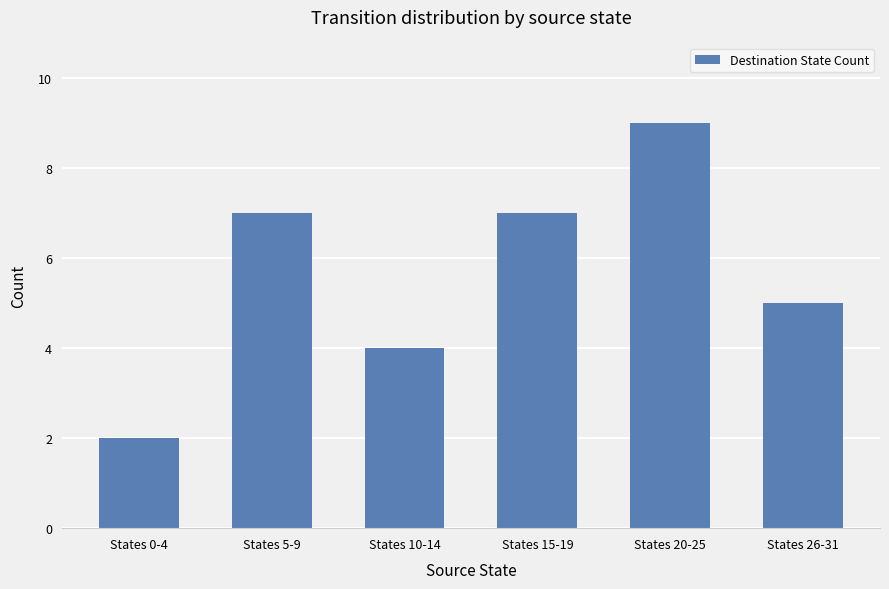

Does the chart contain stacked bars?

No